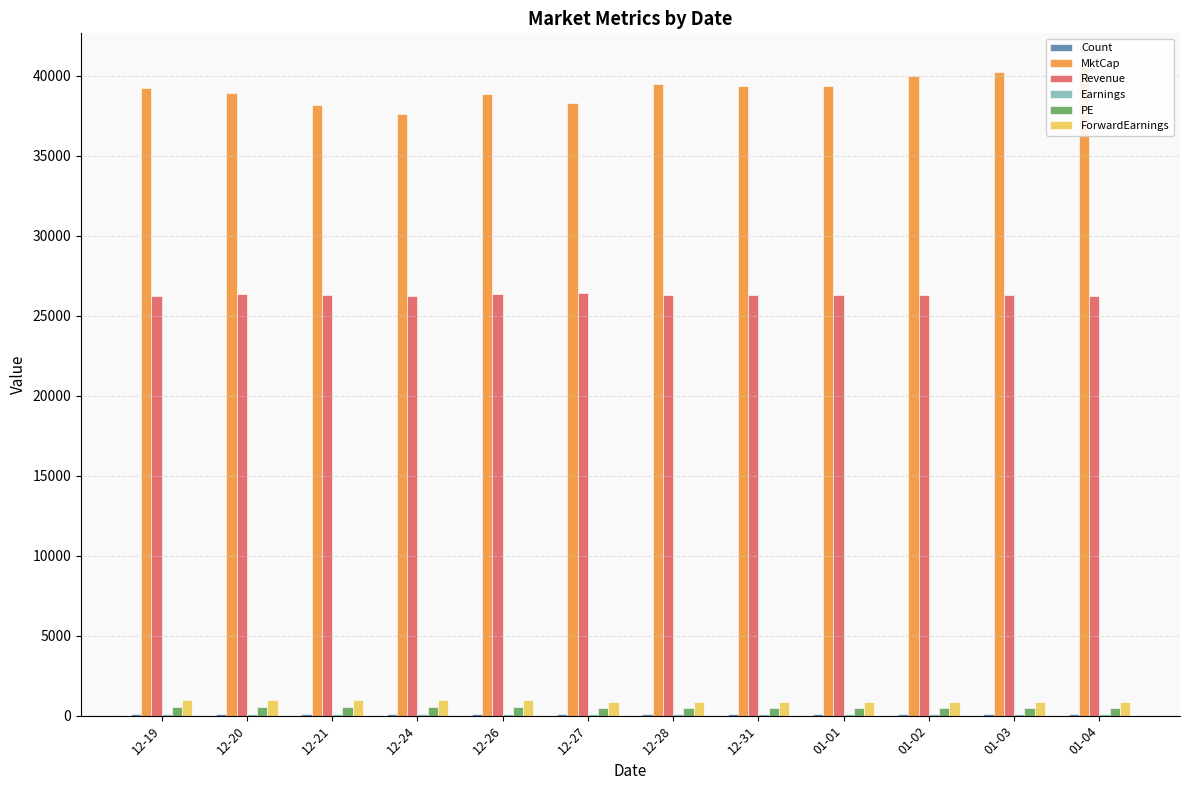

Between 01-01 and 12-31, which is larger?

01-01